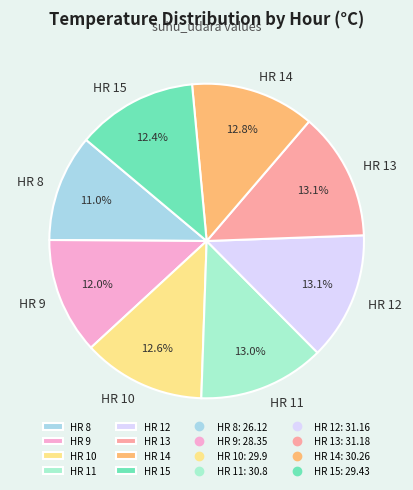

To the nearest percent, what is the average slice percentage?

12%